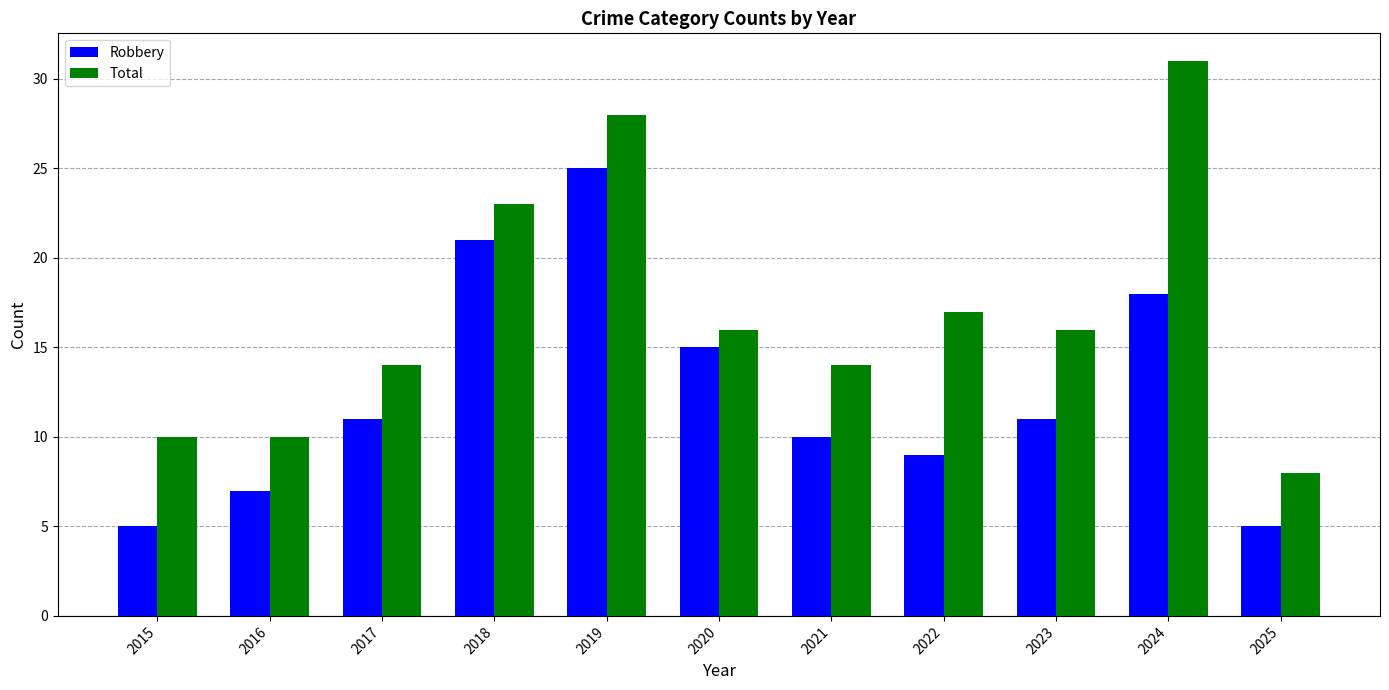

What is the lowest value of the Robbery series?

5